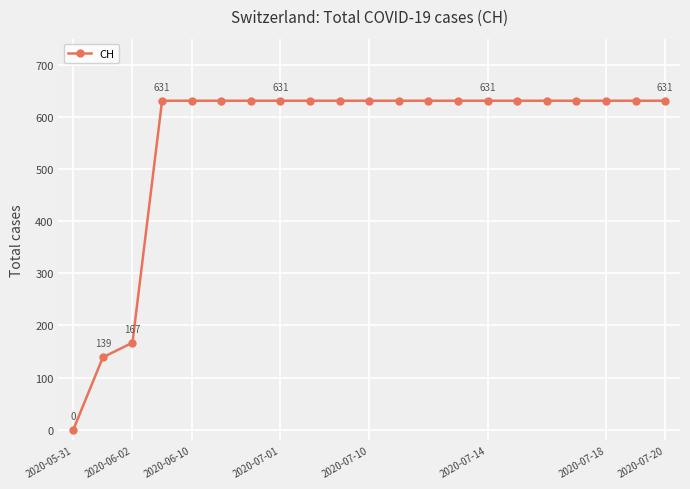

What is the greatest value displayed?

631